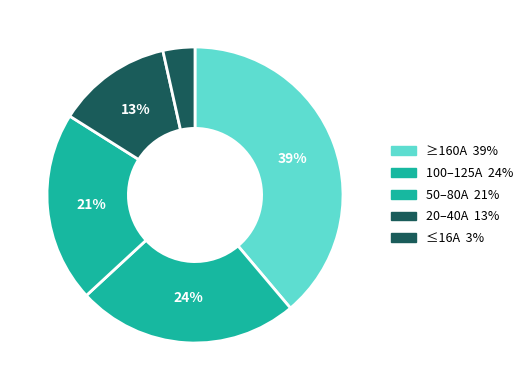

Count the number of slices in the pie.

5